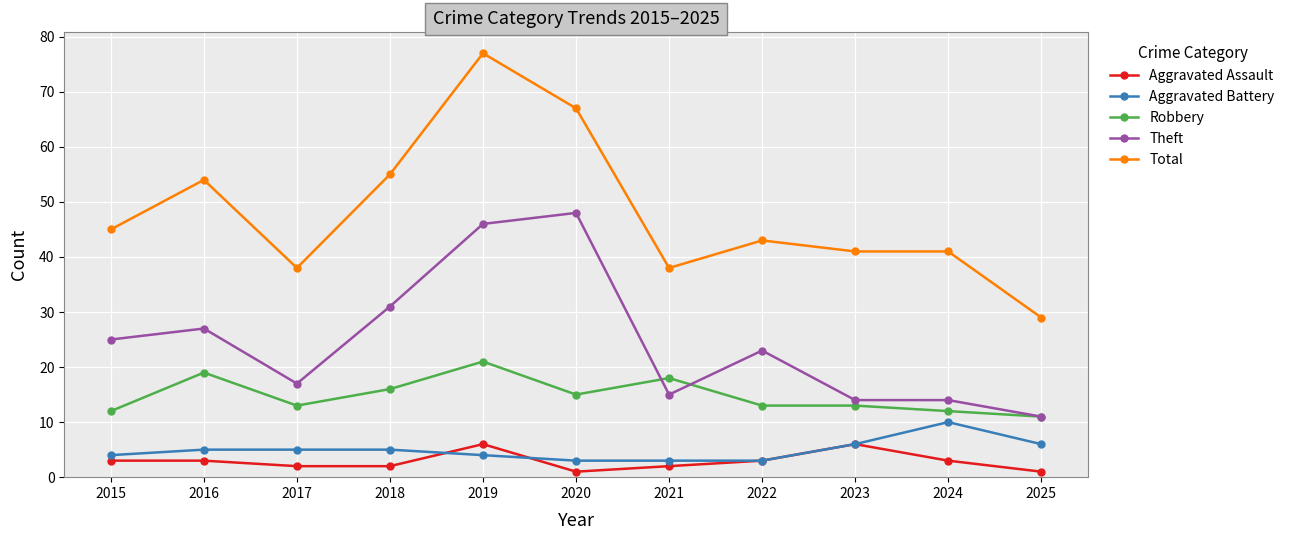

Reading left to right, extract all data points from this chart.

Aggravated Assault: 2015=3	2016=3	2017=2	2018=2	2019=6	2020=1	2021=2	2022=3	2023=6	2024=3	2025=1
Aggravated Battery: 2015=4	2016=5	2017=5	2018=5	2019=4	2020=3	2021=3	2022=3	2023=6	2024=10	2025=6
Robbery: 2015=12	2016=19	2017=13	2018=16	2019=21	2020=15	2021=18	2022=13	2023=13	2024=12	2025=11
Theft: 2015=25	2016=27	2017=17	2018=31	2019=46	2020=48	2021=15	2022=23	2023=14	2024=14	2025=11
Total: 2015=45	2016=54	2017=38	2018=55	2019=77	2020=67	2021=38	2022=43	2023=41	2024=41	2025=29